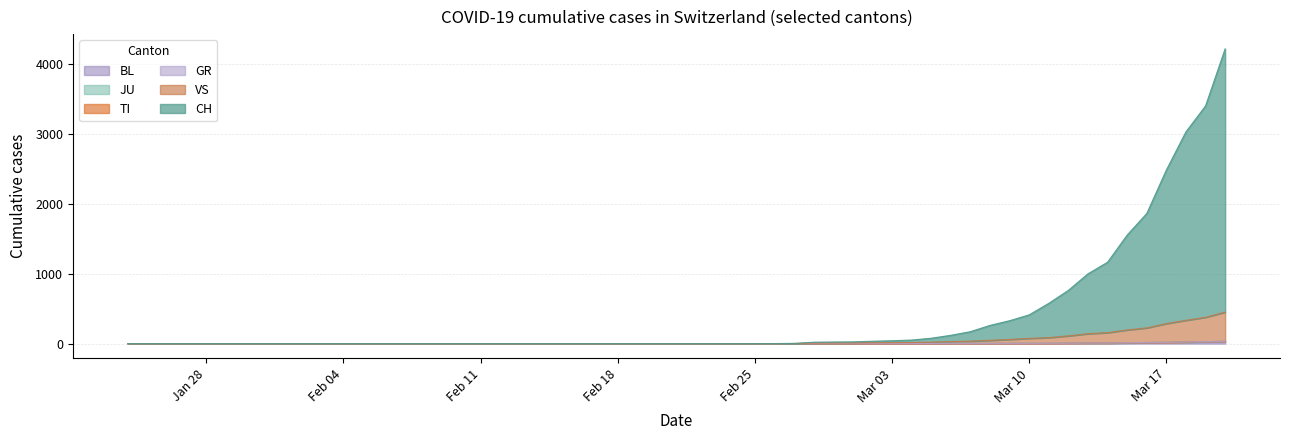

True or false: BL and CH cross at least once.

False